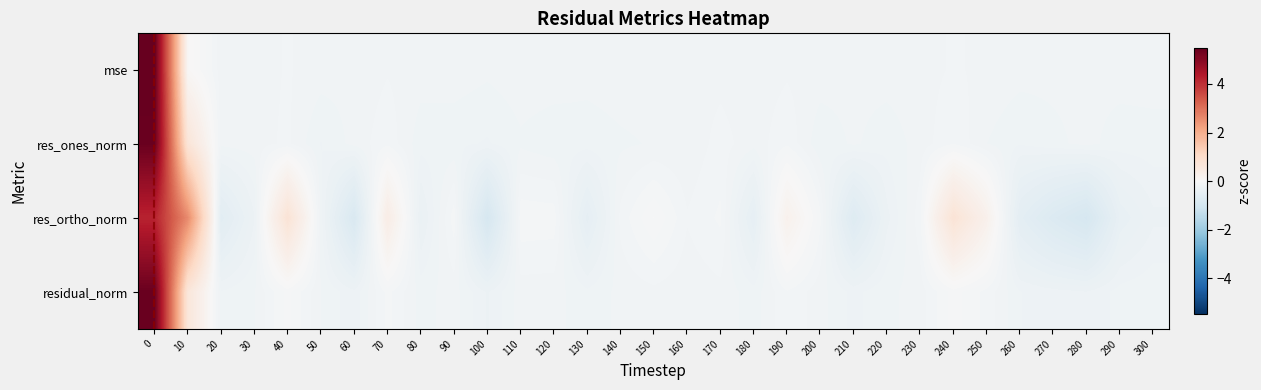

What is the total value across all series at 40?

0.3